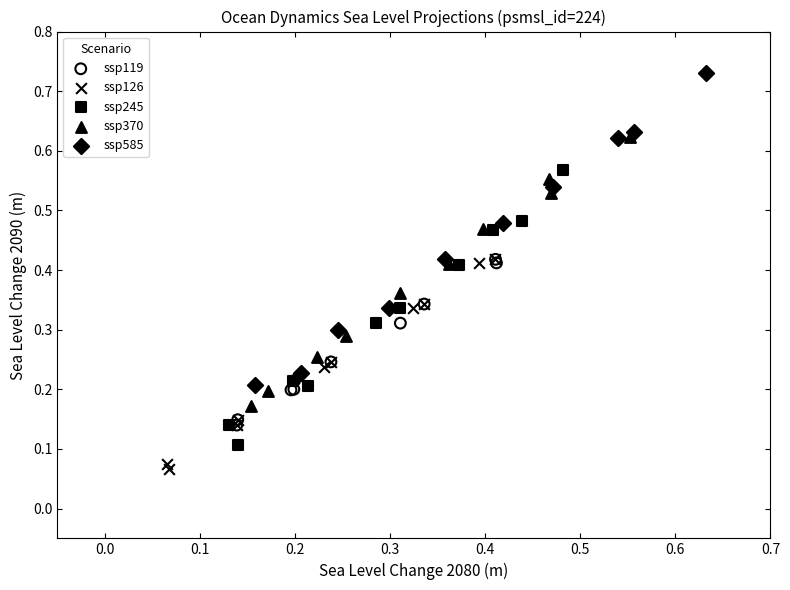

Which series reaches the maximum Y coordinate?

ssp585